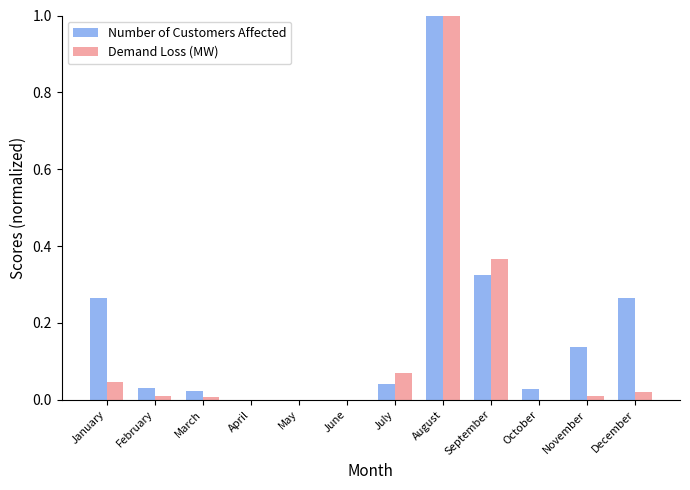

At which category is the sum across all series the highest?

August